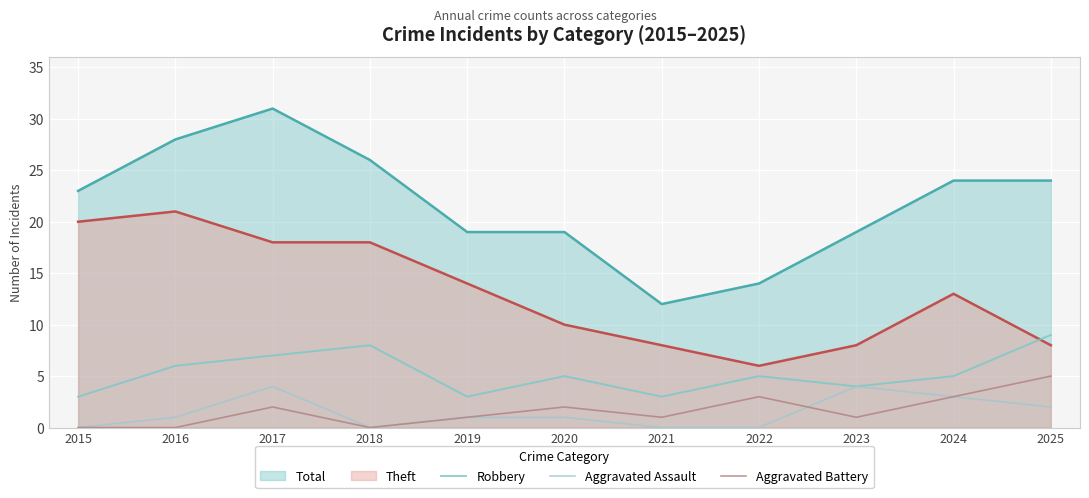

Rank the categories by Robbery value from highest to lowest.

2025, 2018, 2017, 2016, 2020, 2022, 2024, 2023, 2015, 2019, 2021